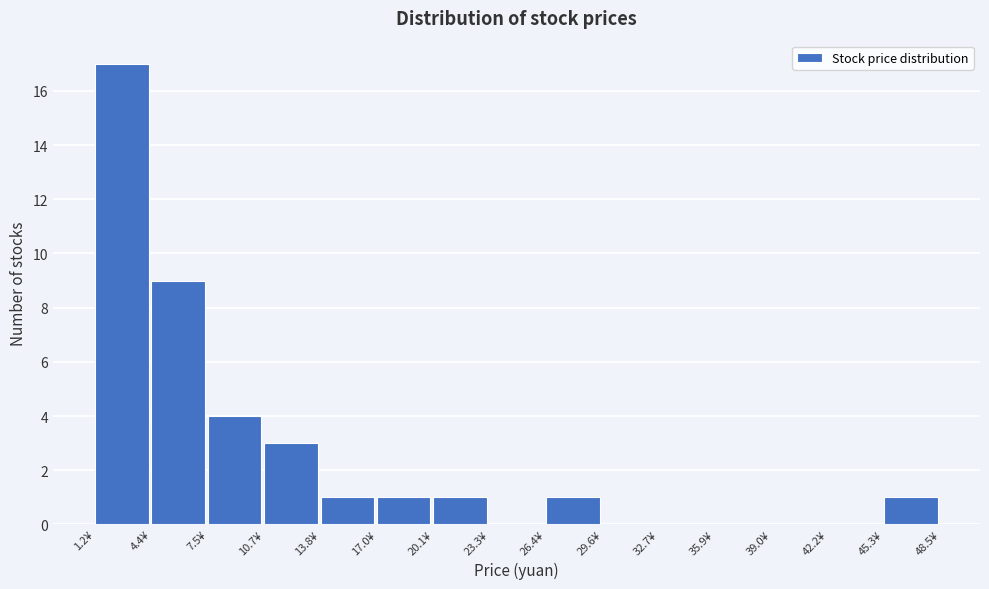

Reading left to right, transcribe this chart: for each bar, give the range it covers on the x-axis and its height. Neither the bar edges nor the heights are printed on the chart, so give them approximately, as read against the axes.

1.0 to 4.5: 17
4.5 to 7.5: 9
7.5 to 10.5: 4
10.5 to 14.0: 3
14.0 to 17.0: 1
17.0 to 20.0: 1
20.0 to 23.5: 1
23.5 to 26.5: 0
26.5 to 29.5: 1
29.5 to 32.5: 0
32.5 to 36.0: 0
36.0 to 39.0: 0
39.0 to 42.0: 0
42.0 to 45.5: 0
45.5 to 48.5: 1